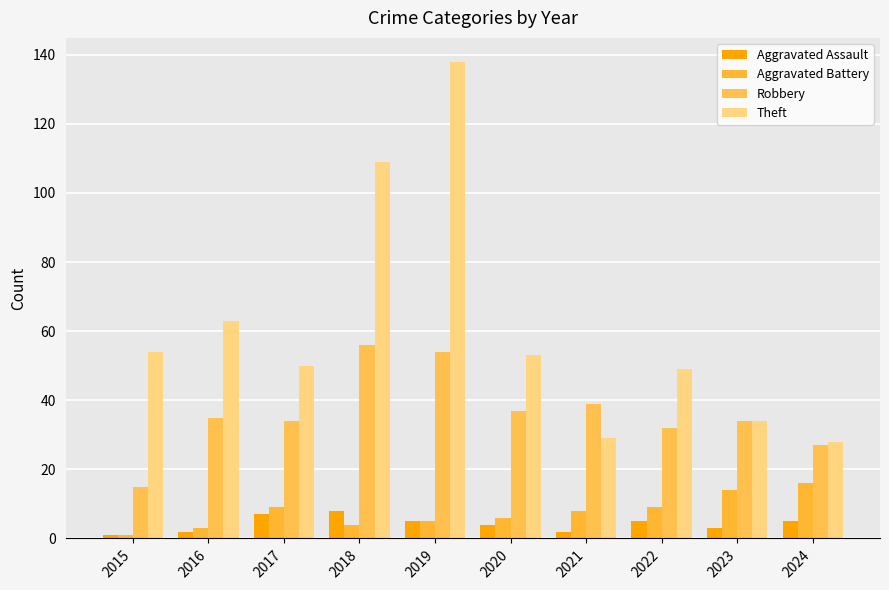

Reading left to right, extract all data points from this chart.

Aggravated Assault: 2015=1	2016=2	2017=7	2018=8	2019=5	2020=4	2021=2	2022=5	2023=3	2024=5
Aggravated Battery: 2015=1	2016=3	2017=9	2018=4	2019=5	2020=6	2021=8	2022=9	2023=14	2024=16
Robbery: 2015=15	2016=35	2017=34	2018=56	2019=54	2020=37	2021=39	2022=32	2023=34	2024=27
Theft: 2015=54	2016=63	2017=50	2018=109	2019=138	2020=53	2021=29	2022=49	2023=34	2024=28